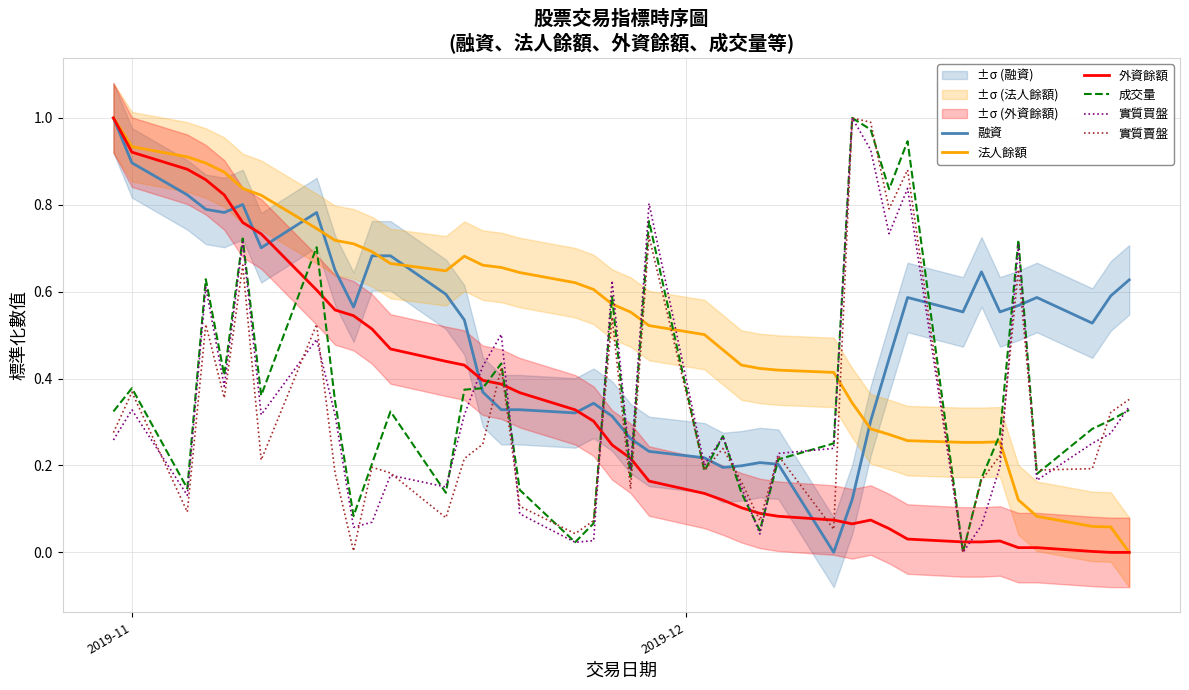

List the series in order of their peak value, lowest first.

融資, 法人餘額, 外資餘額, 成交量, 實質買盤, 實質賣盤